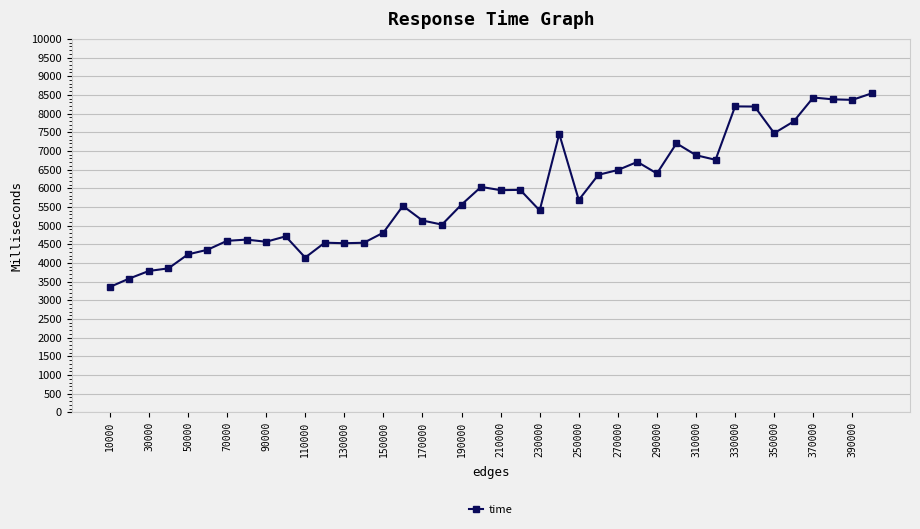

What is the difference between the second highest and second lowest values?

4846